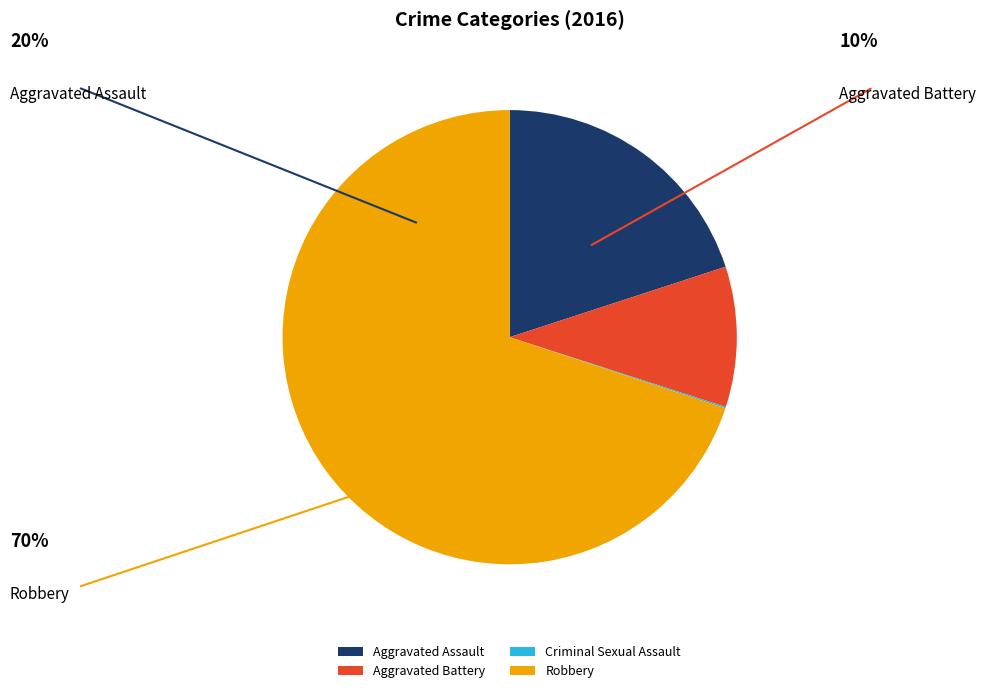

Is it true that Aggravated Assault is 20% of the pie?

True